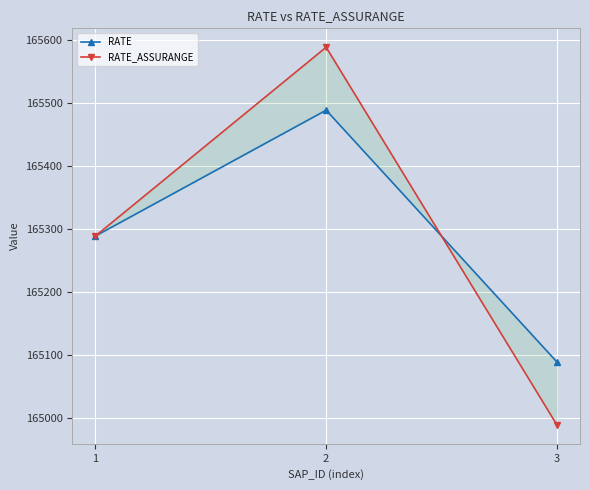

Which series has the largest total across all categories?

RATE